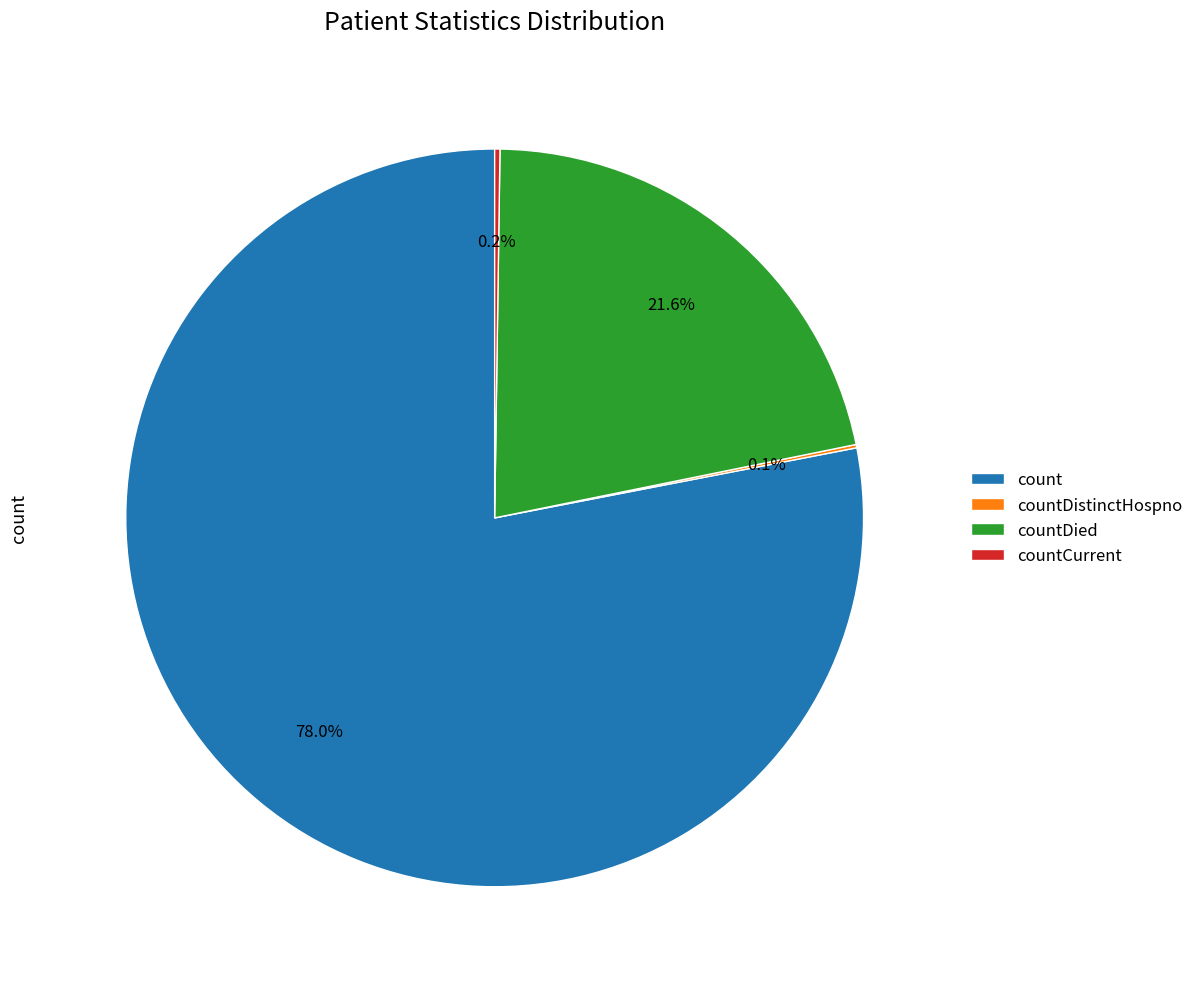

What is the largest slice in the pie chart?

count